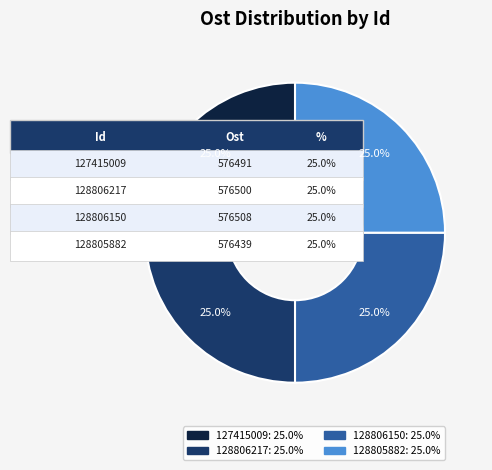

How many segments does this pie chart have?

4